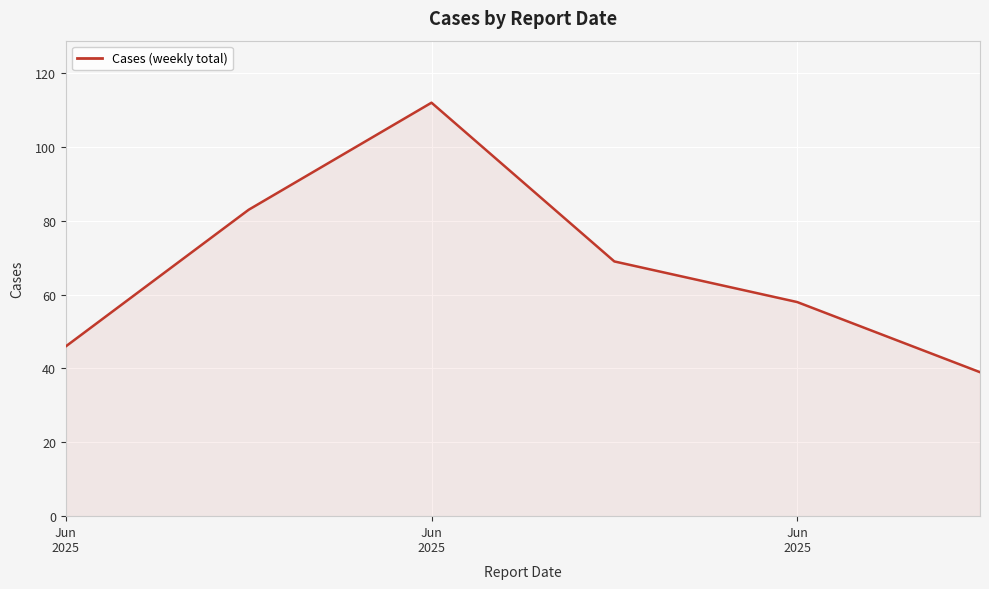

Reading left to right, extract all data points from this chart.

46	83	112	69	58	39